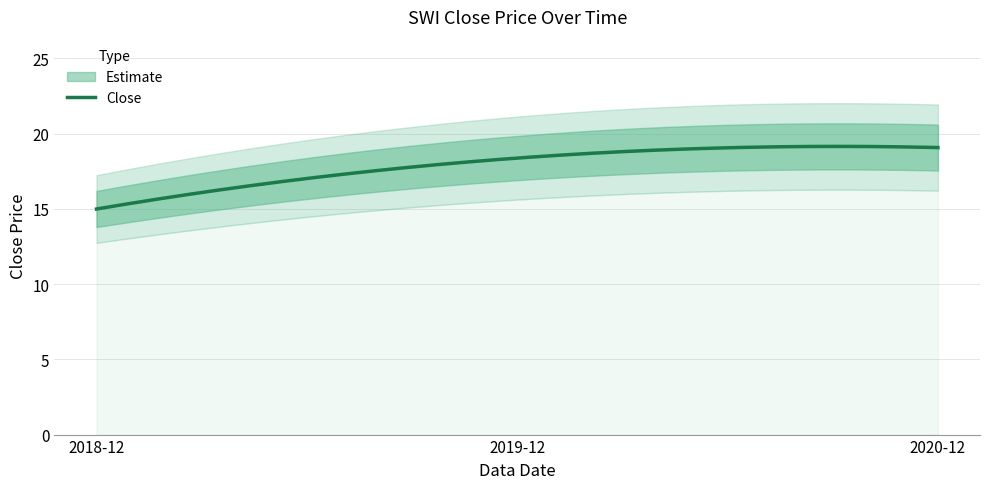

Between 2018-12 and 2019-12, which is larger?

2019-12